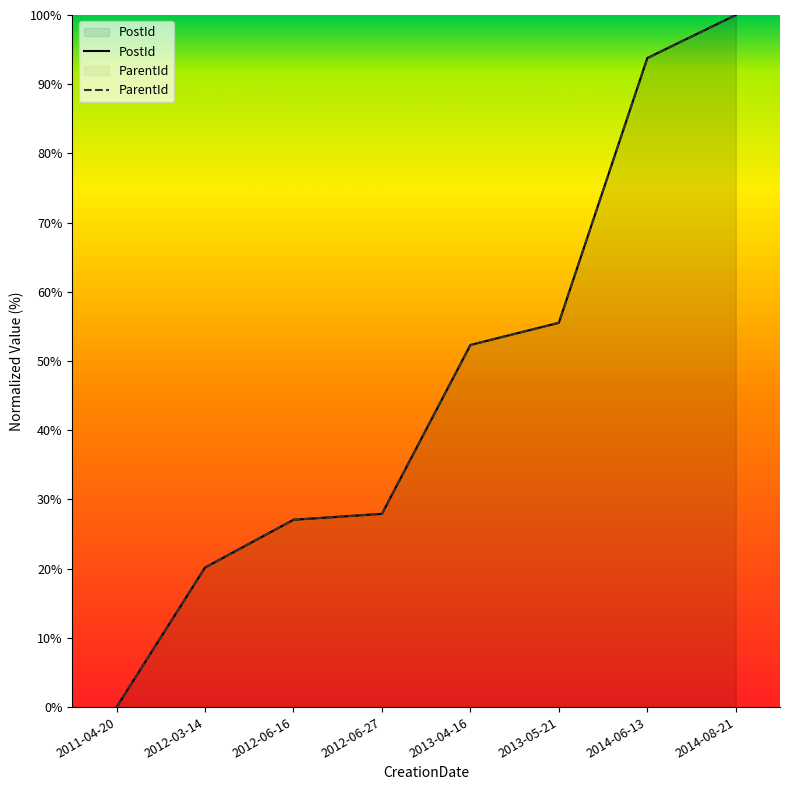

How many values in the ParentId series exceed 52?

4